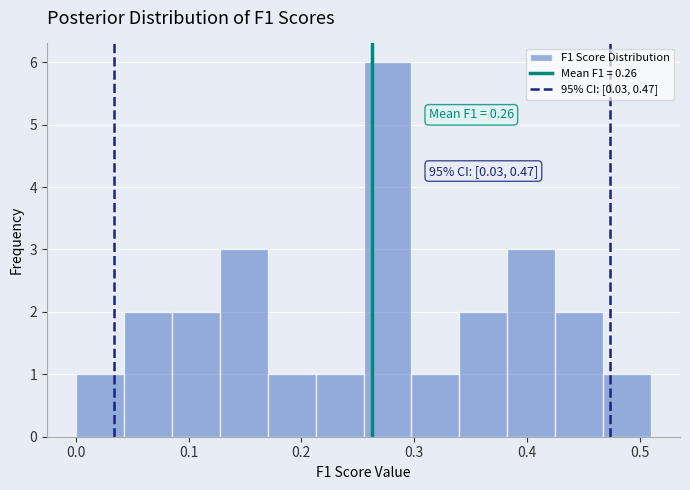

Over which range of the x-axis is the bar tallest?

0.26 to 0.30